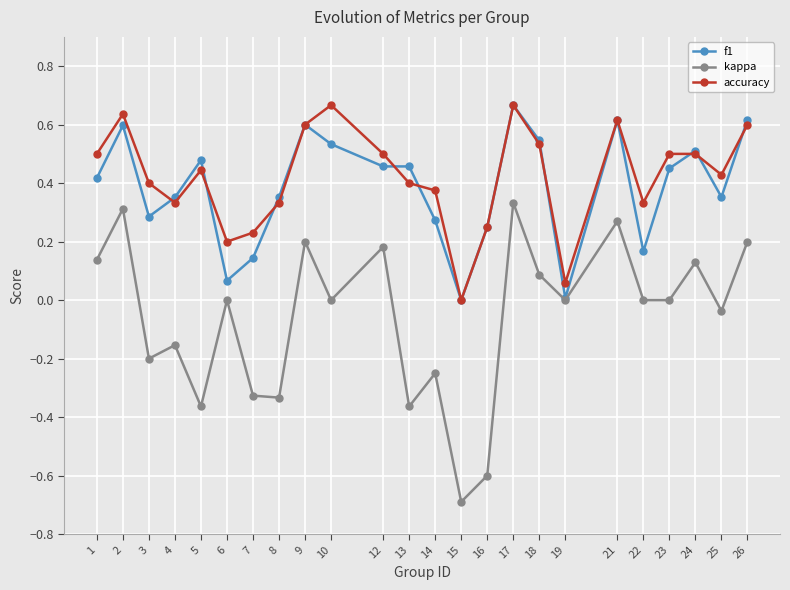

How many values in the accuracy series exceed 0?

23